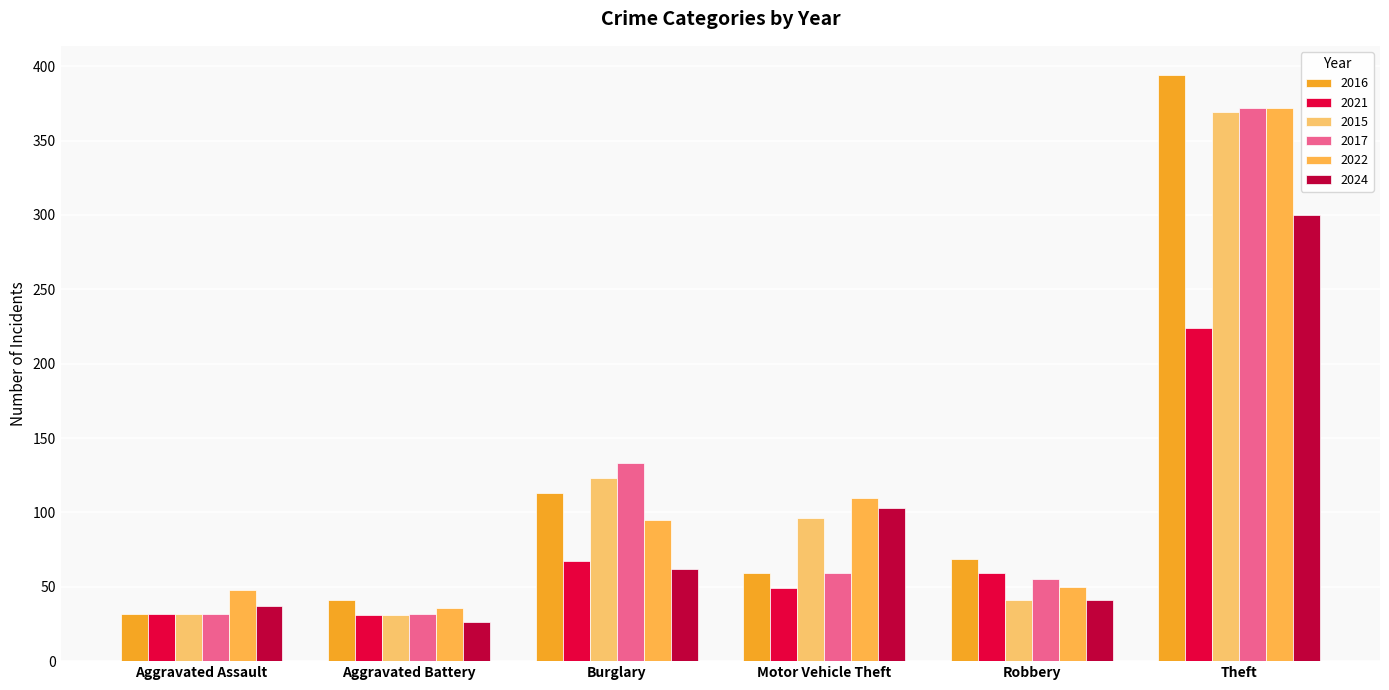

What is the spread (max minus min) of values at Motor Vehicle Theft?

61